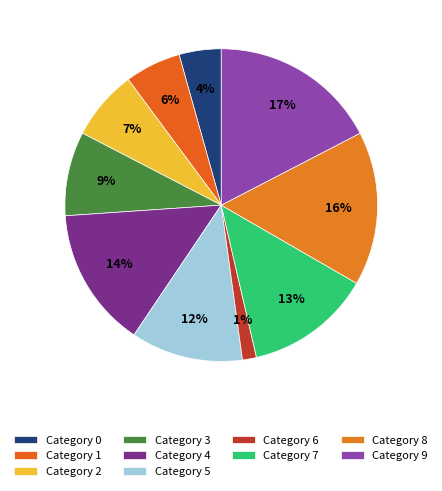

How many slices are in this pie chart?

10